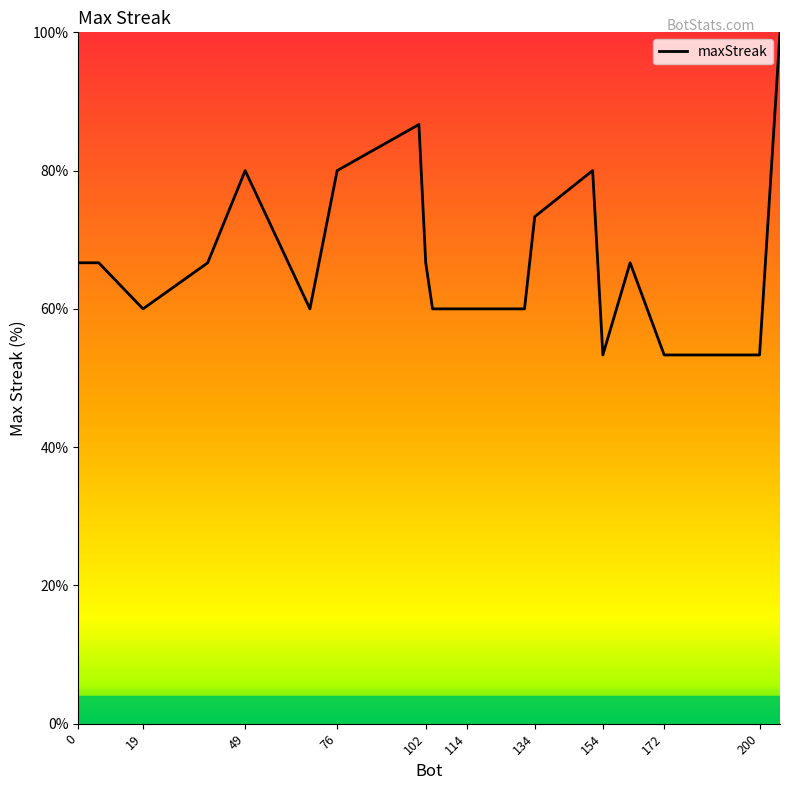

What is the greatest value displayed?

100.0